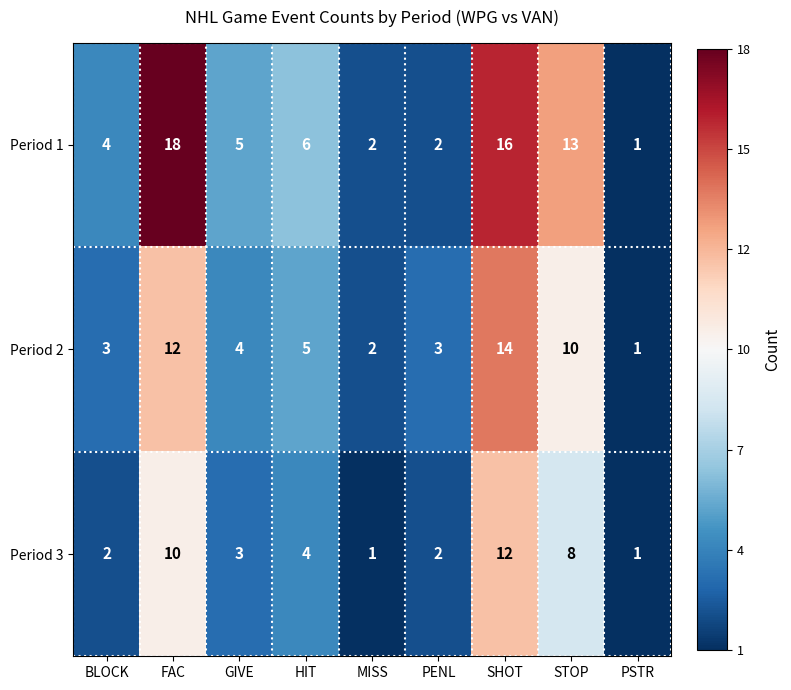

List the series in order of their overall mean, highest first.

Period 1, Period 2, Period 3